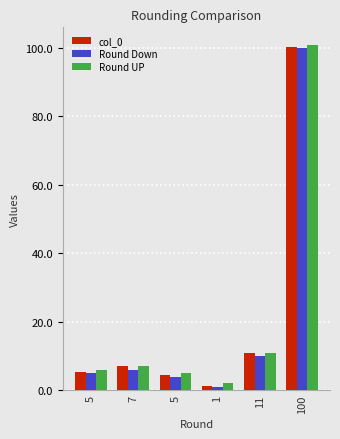

What is the value of the Round UP bar at the 1st from the left?

6.0